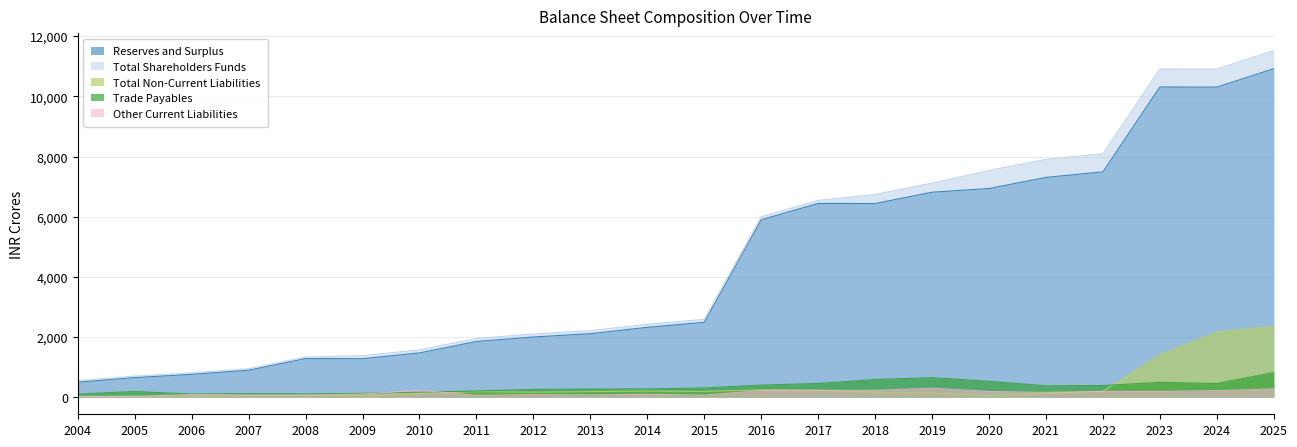

What is the total value across all series at 2016?

12739.8